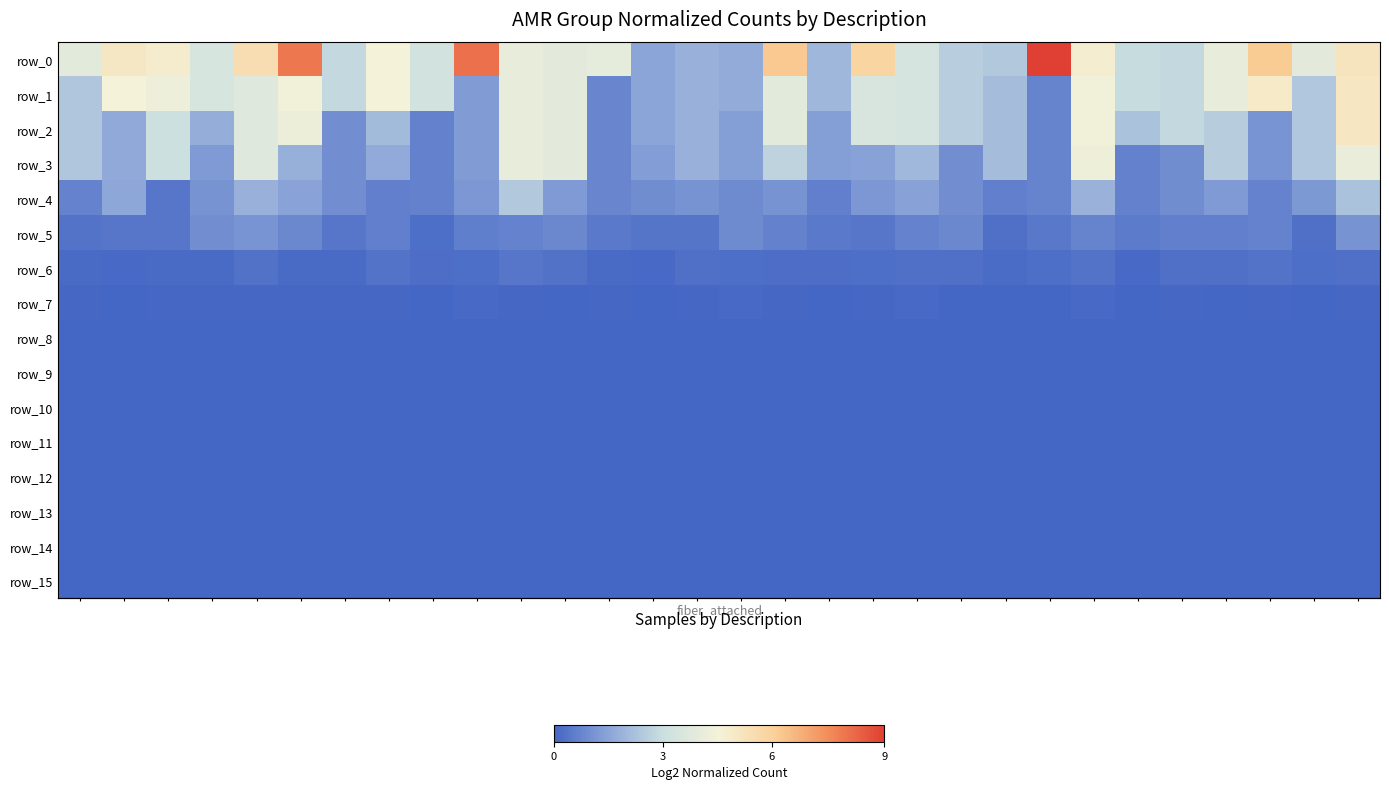

Which series has the widest spread of values?

row_0